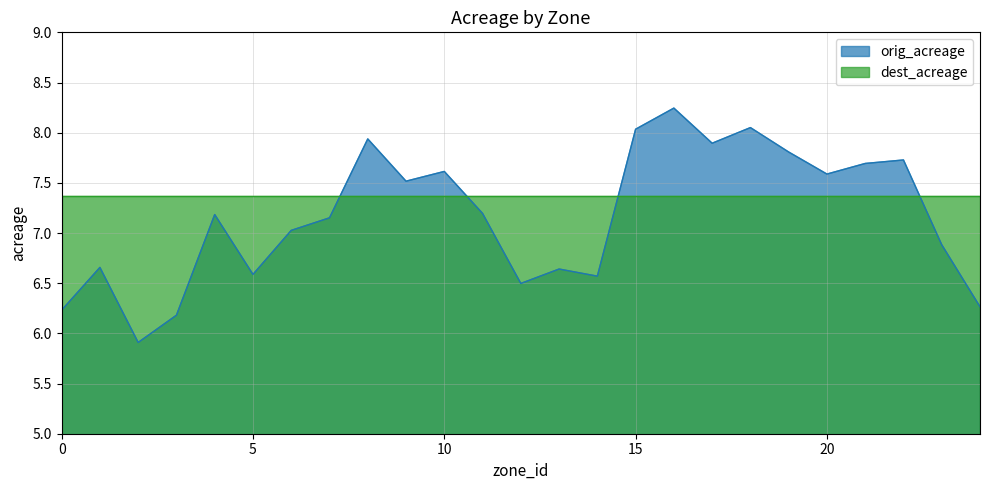

Reading left to right, extract all data points from this chart.

6.2	6.7	5.9	6.2	7.2	6.6	7.0	7.2	7.9	7.5	7.6	7.2	6.5	6.6	6.6	8.0	8.2	7.9	8.1	7.8	7.6	7.7	7.7	6.9	6.3